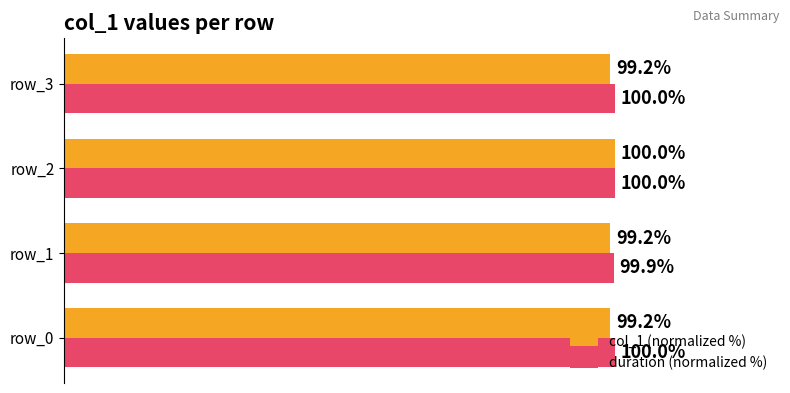

List the series in order of their overall mean, highest first.

duration (normalized %), col_1 (normalized %)